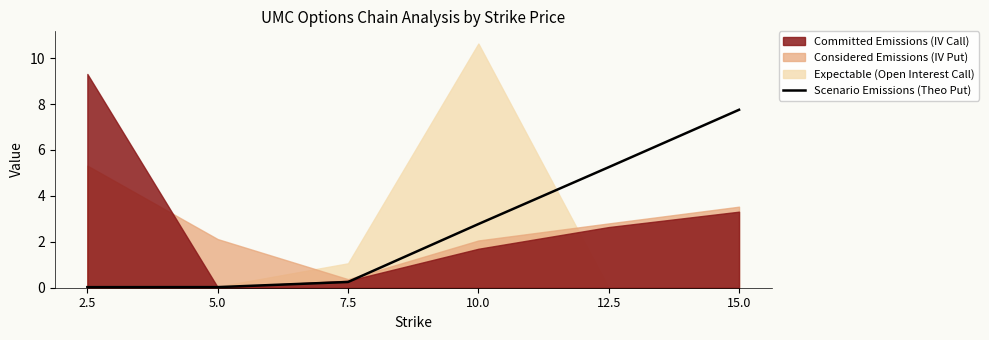

What is the label of the 1st point from the right?

15.0